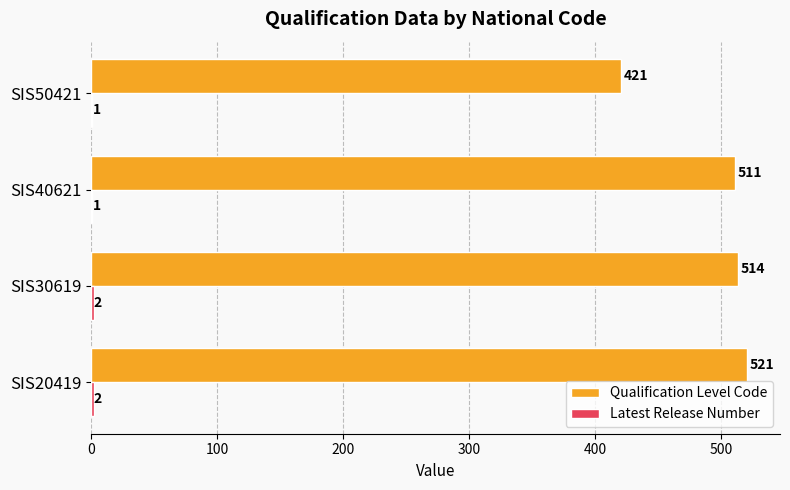

Is it true that Qualification Level Code equals 521 at SIS20419?

True